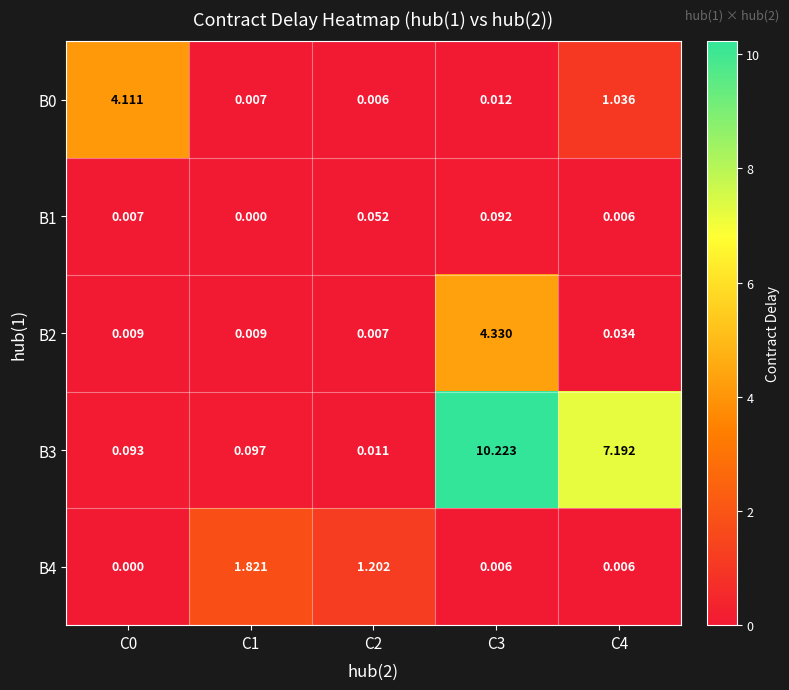

Is the value of B0 at C4 greater than the value of B2 at C4?

Yes